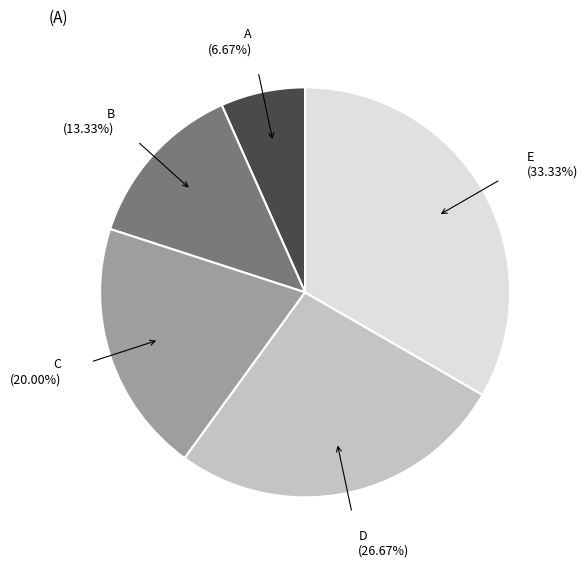

Which slice is the smallest?

A